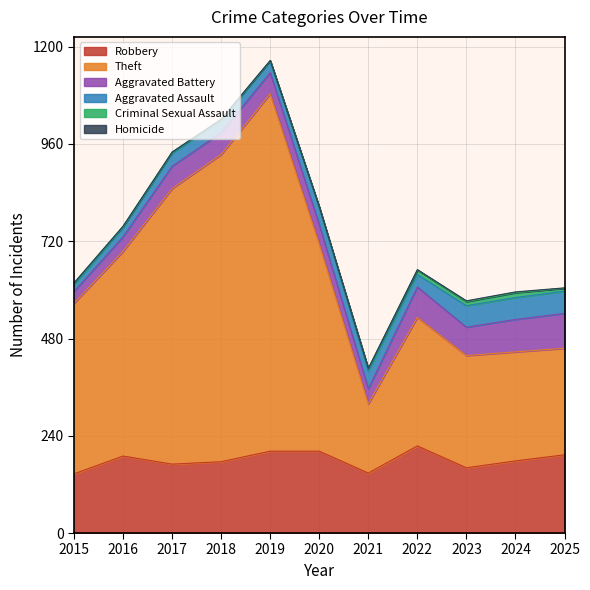

After their last crossing, which series has the higher values: Aggravated Assault or Aggravated Battery?

Aggravated Battery